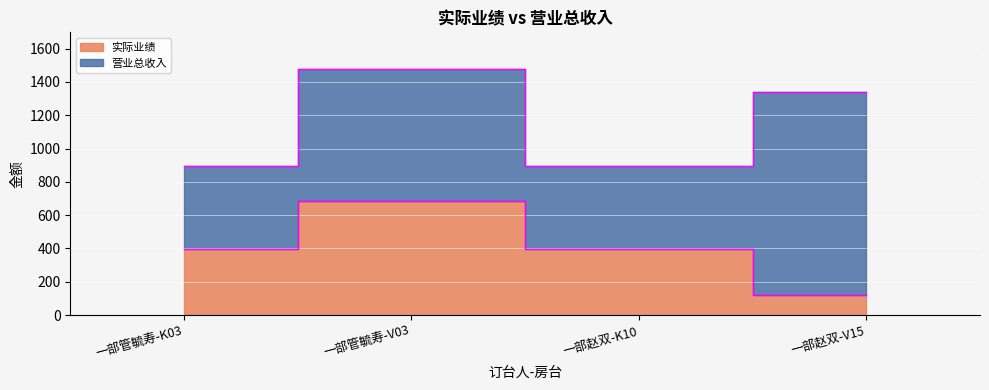

Rank the categories by value from highest to lowest.

一部管毓寿-V03, 一部管毓寿-K03, 一部赵双-K10, 一部赵双-V15